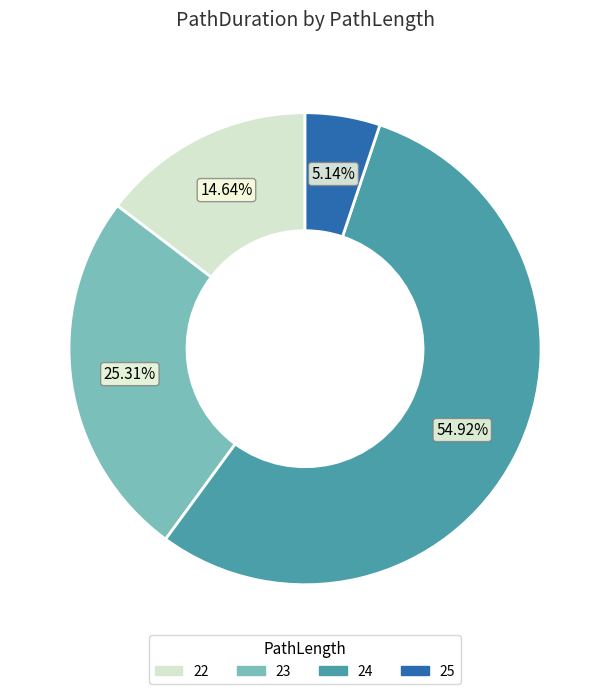

Rank the categories by value from lowest to highest.

25, 22, 23, 24